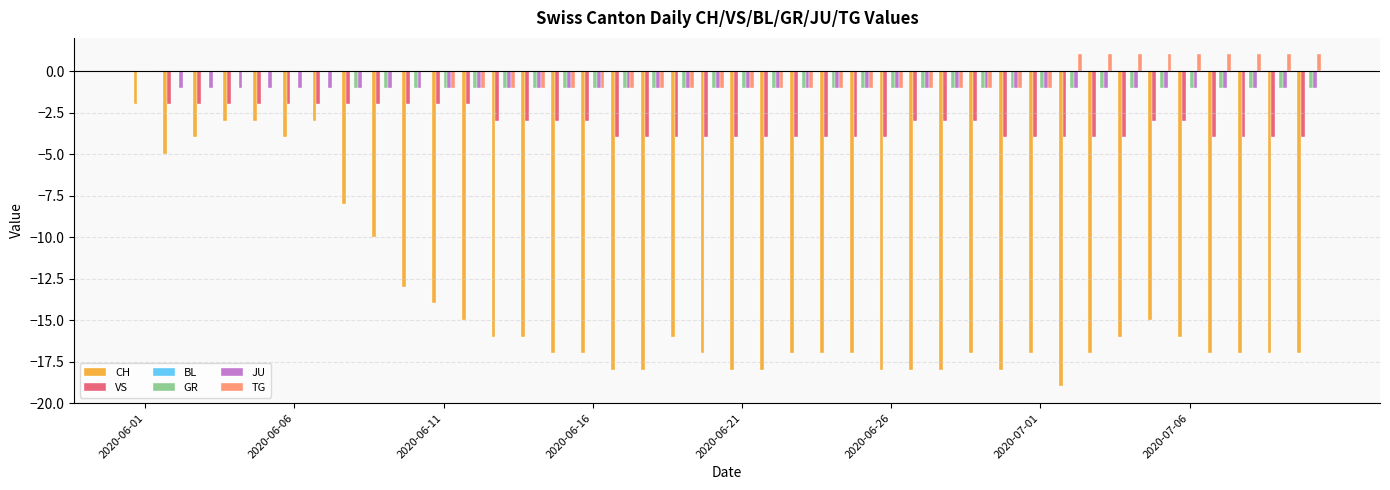

What is the average value of the JU series?

-1